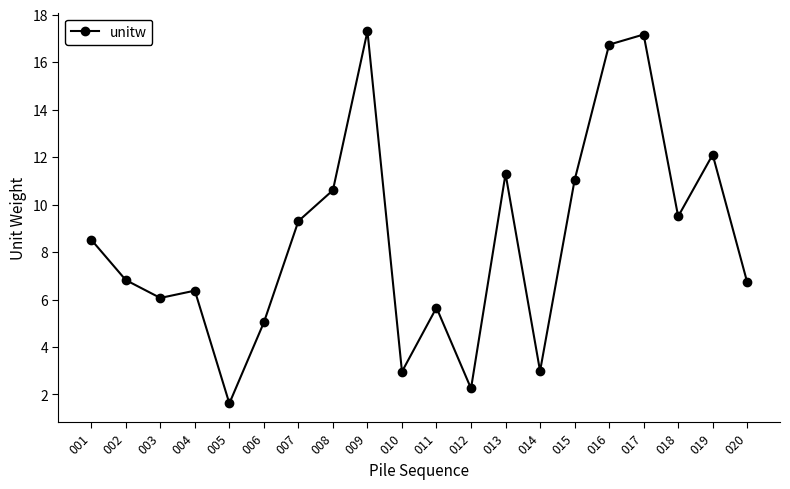

What is the difference between the maximum and minimum values?

15.7